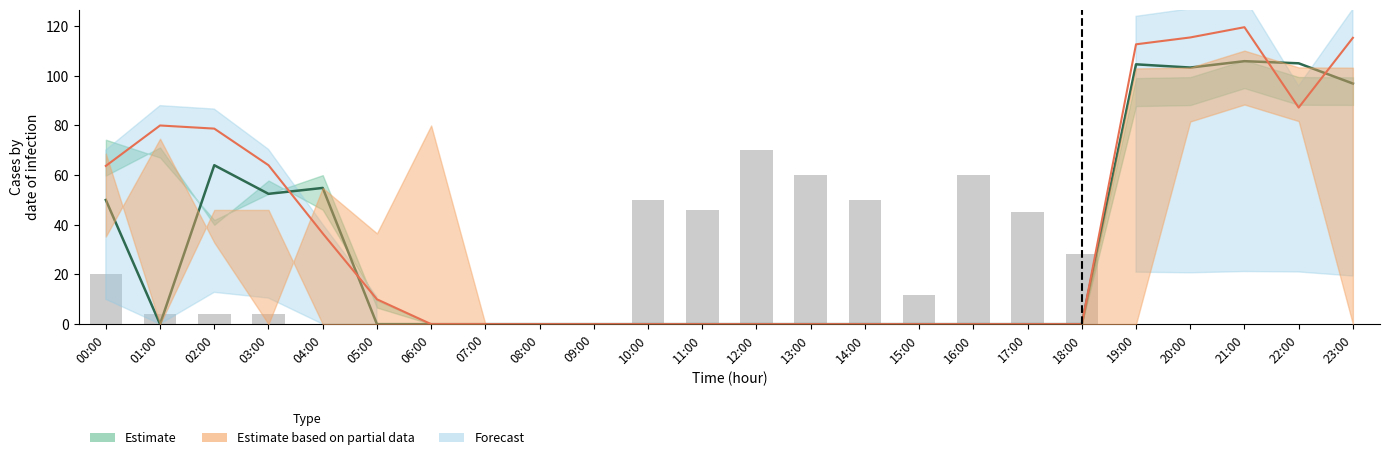

At which category is the sum across all series the highest?

21:00